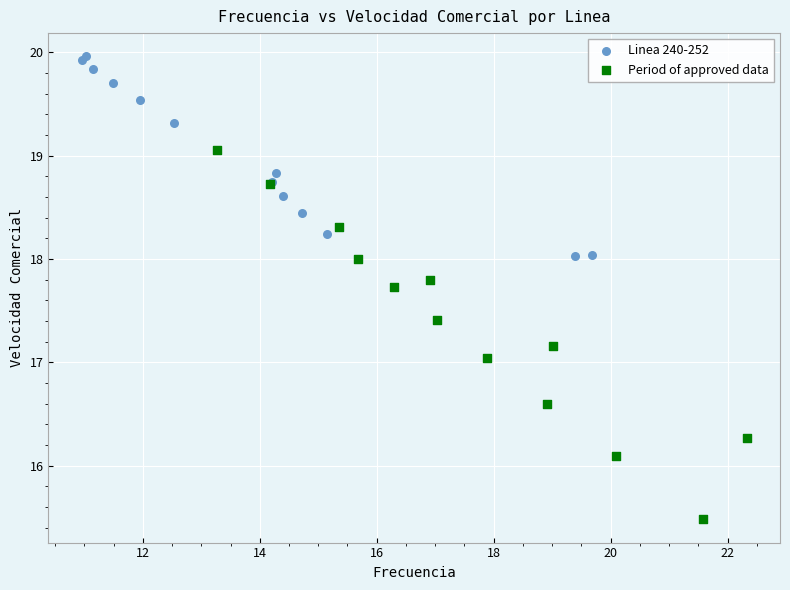

Which series contains the lowest Y value?

Period of approved data